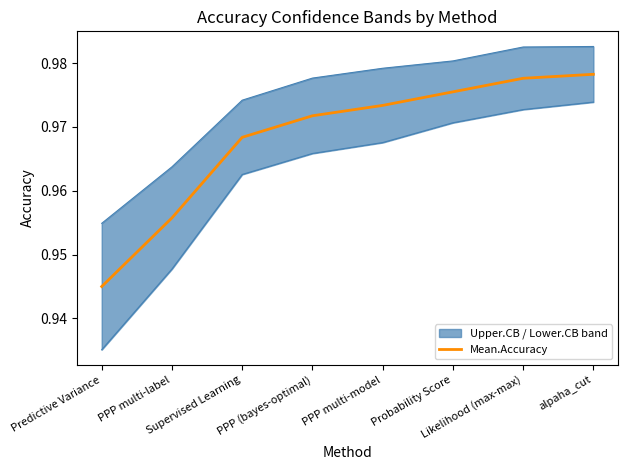

How many lines are shown in the chart?

1